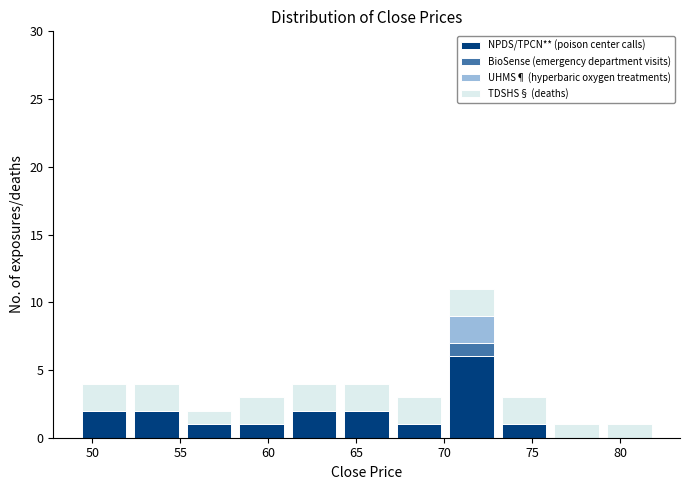

Reading left to right, list every stacked bar in this chart as the range it spans on the x-axis followed by its total height. Neither the bar edges nor the heights are printed on the chart, so give them approximately, as read against the axes.

49 to 52: 4
52 to 55: 4
55 to 58: 2
58 to 61: 3
61 to 64: 4
64 to 67: 4
67 to 70: 3
70 to 73: 11
73 to 76: 3
76 to 79: 1
79 to 82: 1